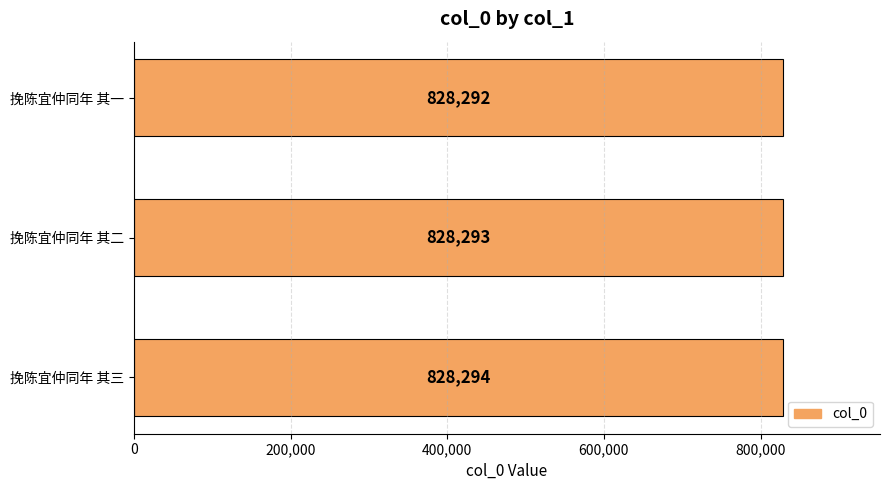

Rank the categories by value from highest to lowest.

挽陈宜仲同年 其三, 挽陈宜仲同年 其二, 挽陈宜仲同年 其一